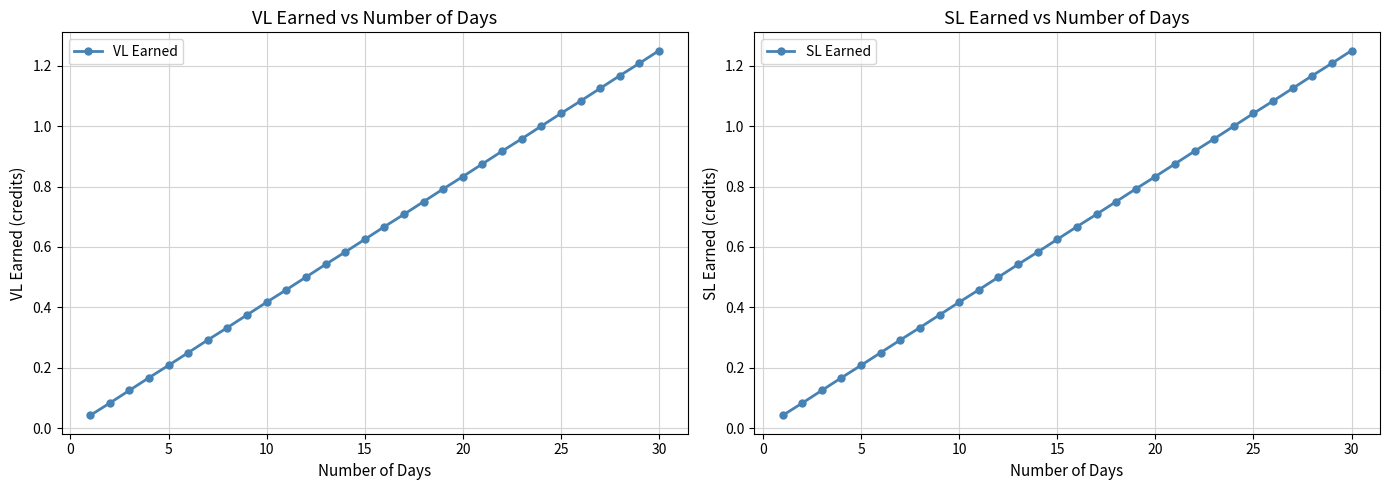

True or false: SL Earned and VL Earned intersect in this chart.

False